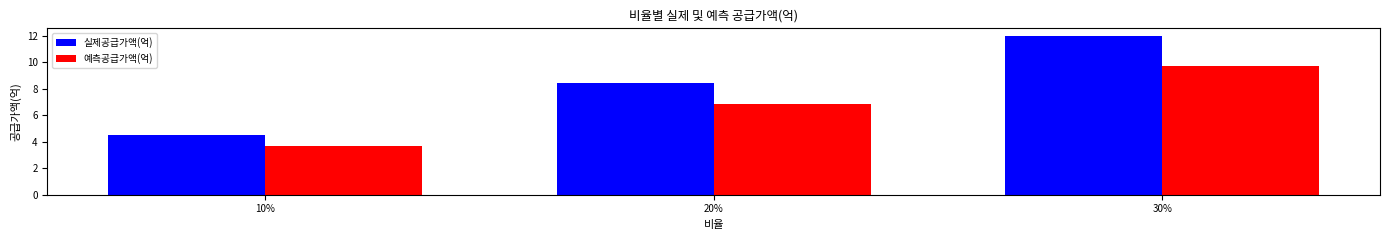

What is the value of the 예측공급가액(억) bar at the 3rd from the left?

9.7